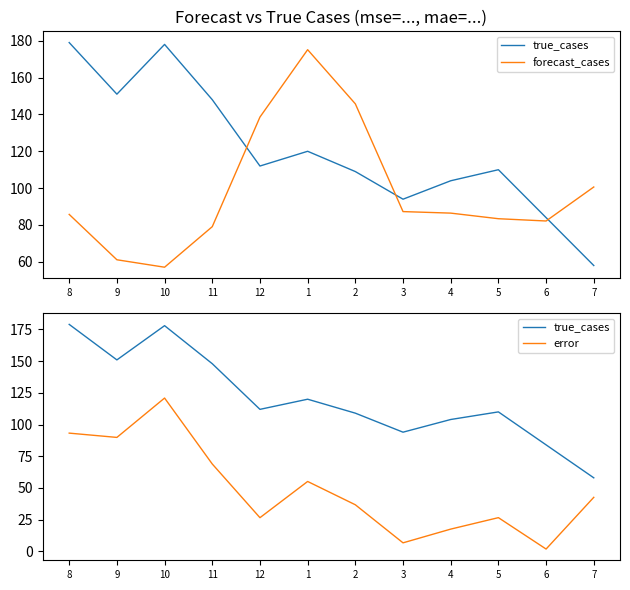

Reading left to right, transcribe all the data shown in this chart.

true_cases: 8=179.0	9=151.0	10=178.0	11=148.0	12=112.0	1=120.0	2=109.0	3=94.0	4=104.0	5=110.0	6=84.0	7=58.0
forecast_cases: 8=85.7	9=61.1	10=57.1	11=79.1	12=138.6	1=175.1	2=145.7	3=87.3	4=86.4	5=83.4	6=82.2	7=100.6
error: 8=93.3	9=89.9	10=120.9	11=68.9	12=26.6	1=55.1	2=36.7	3=6.7	4=17.6	5=26.6	6=1.8	7=42.6